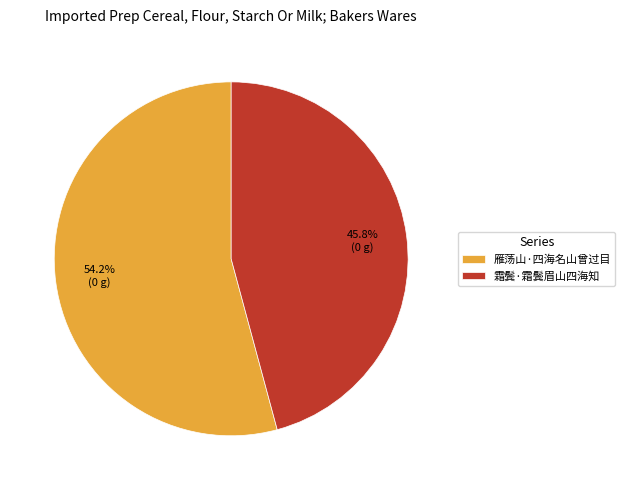

What is the total percentage of 霜鬓·霜鬓眉山四海知 and 雁荡山·四海名山曾过目?

100.0%